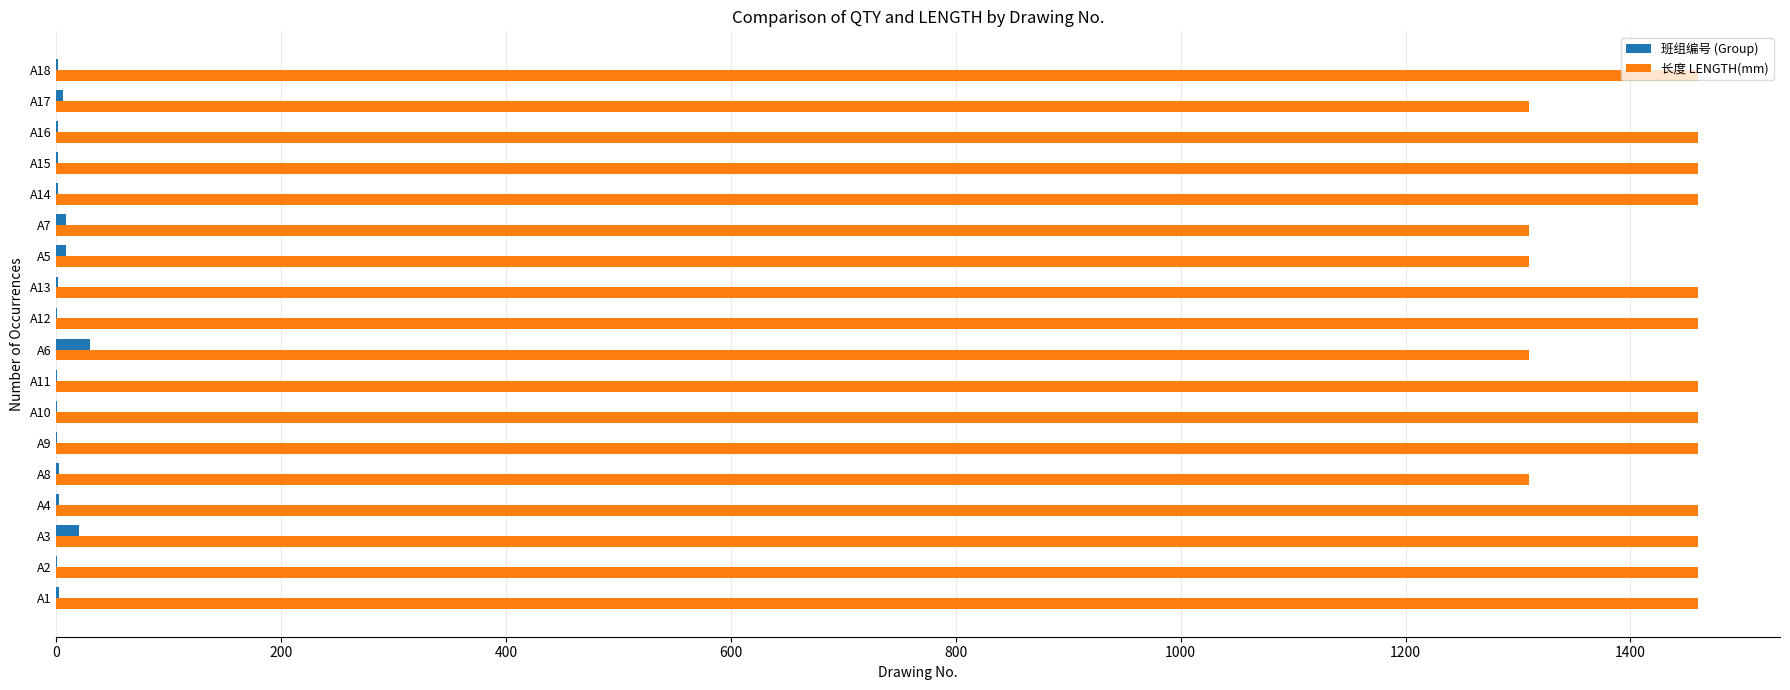

The value of 长度 LENGTH(mm) at A3 is 368. True or false?

False